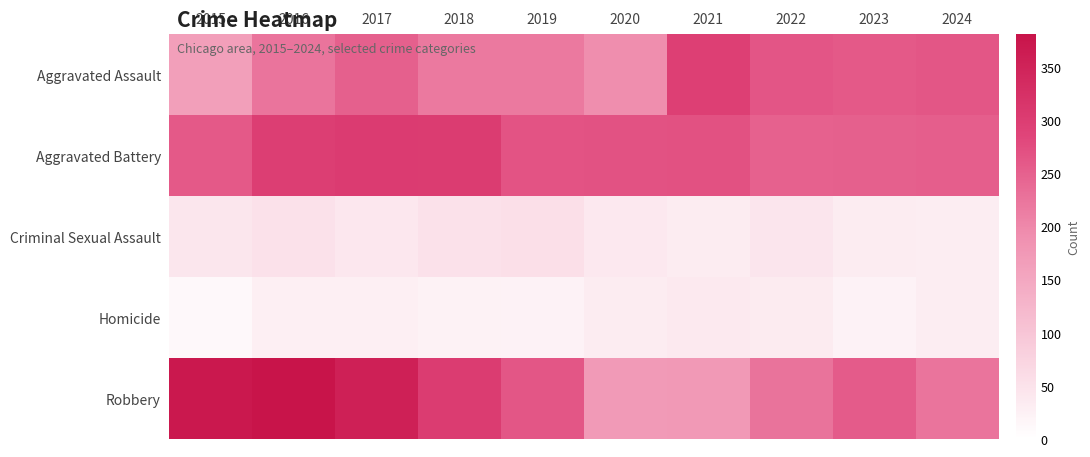

Between 2020 and 2023, which is larger?

2023